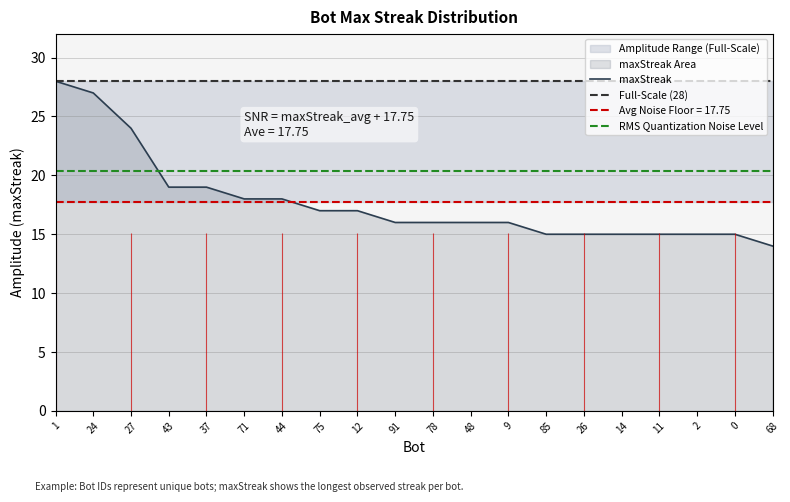

Is it true that maxStreak equals 24 at 0?

False